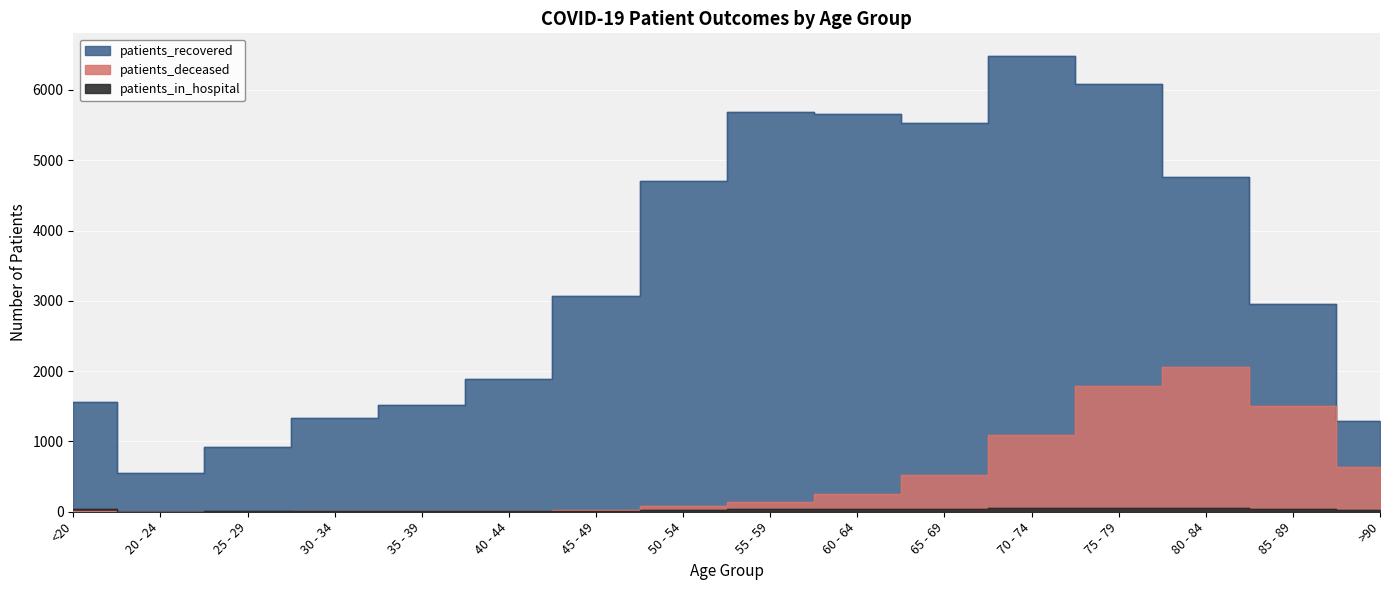

The value of patients_recovered at 65 - 69 is 5534. True or false?

True